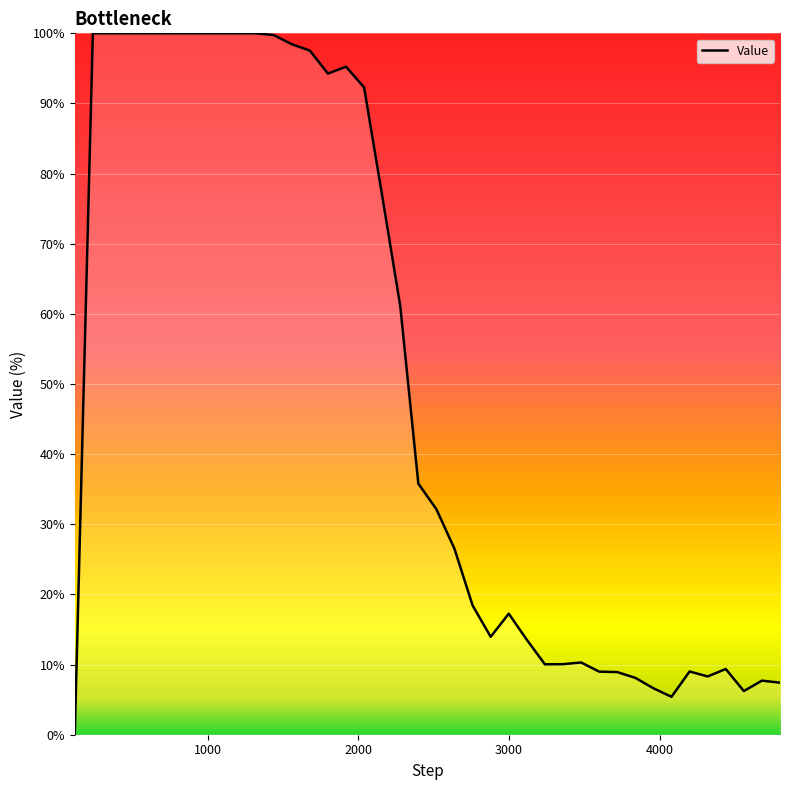

What is the greatest value displayed?

100.0